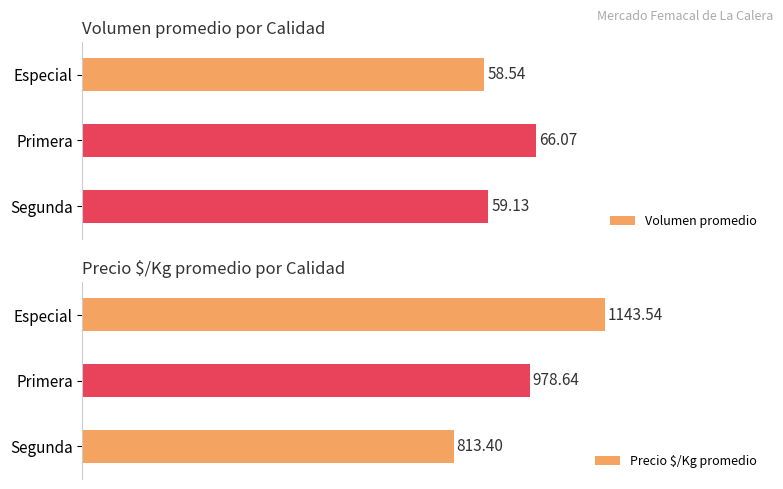

At how many categories does at least one series exceed 73?

3